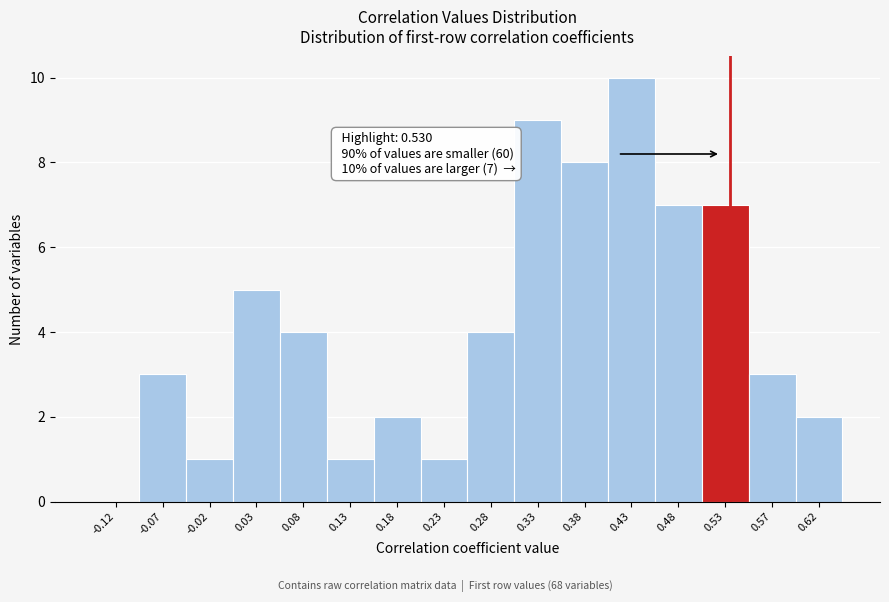

Over which range of the x-axis is the bar tallest?

0.40 to 0.45